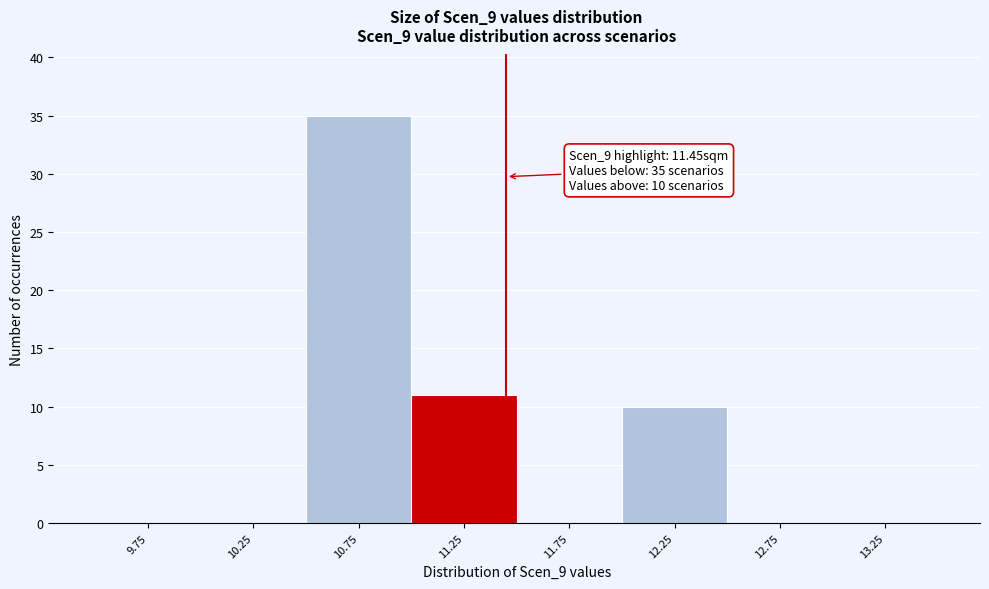

Which range on the x-axis has the tallest bar?

10.5 to 11.0